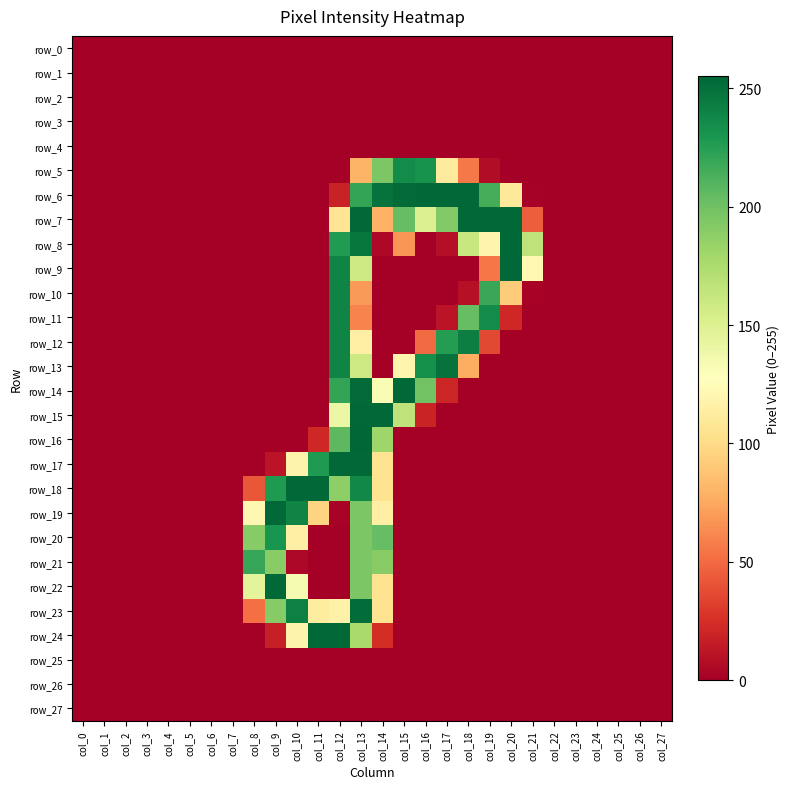

At how many categories does at least one series exceed 165?

14